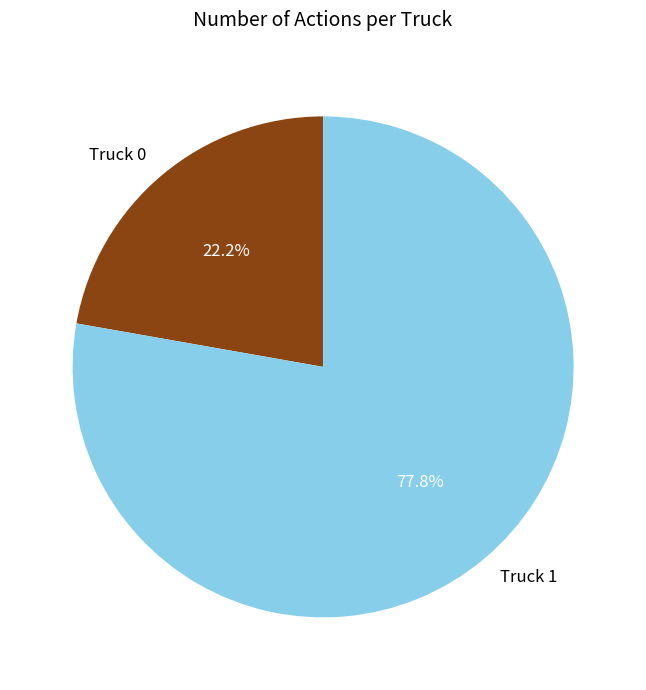

True or false: Truck 1 accounts for 90% of the total.

False